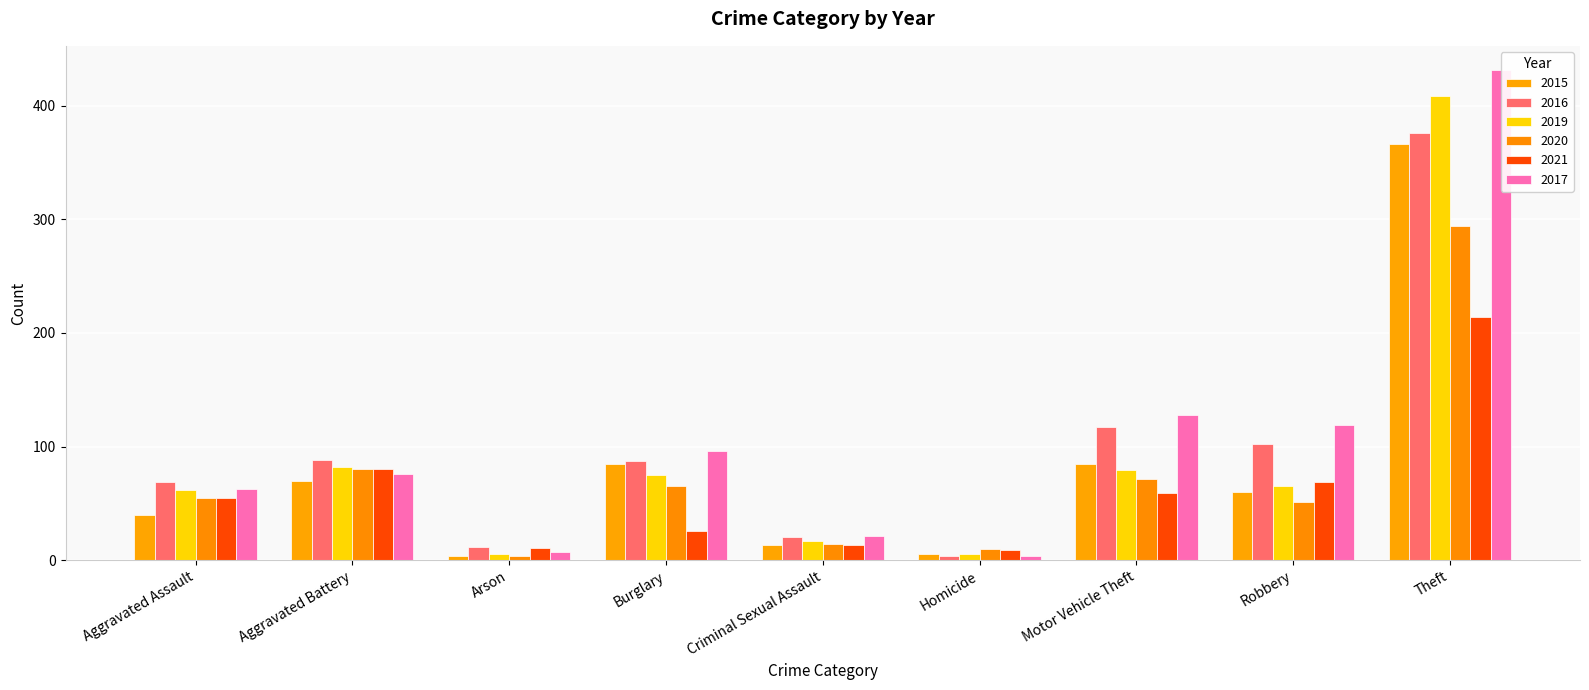

List the series in order of their peak value, highest first.

2017, 2019, 2016, 2015, 2020, 2021